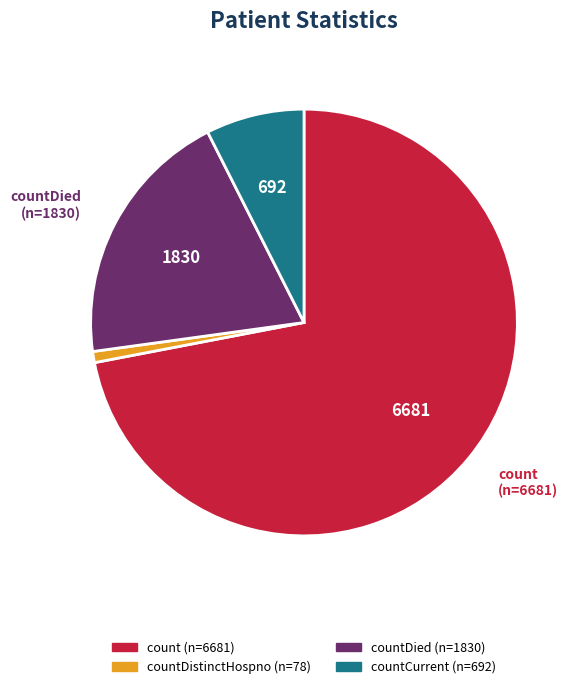

Is there a majority slice in this chart?

Yes